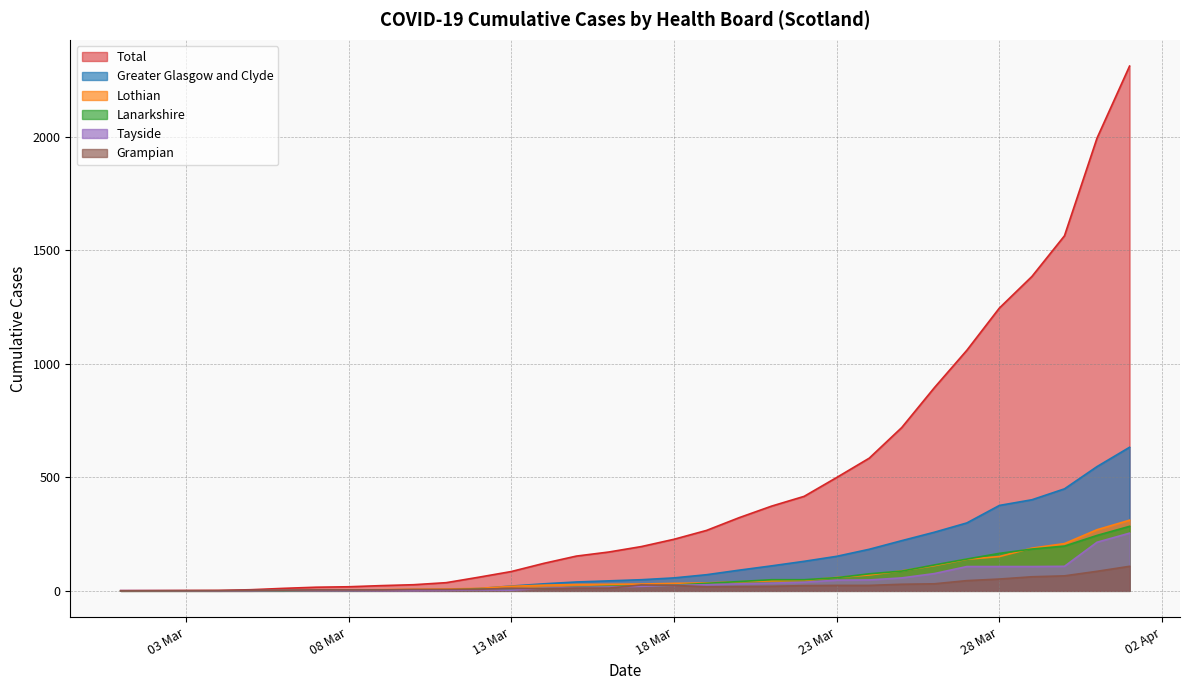

How many times do Greater Glasgow and Clyde and Lothian cross each other?

1